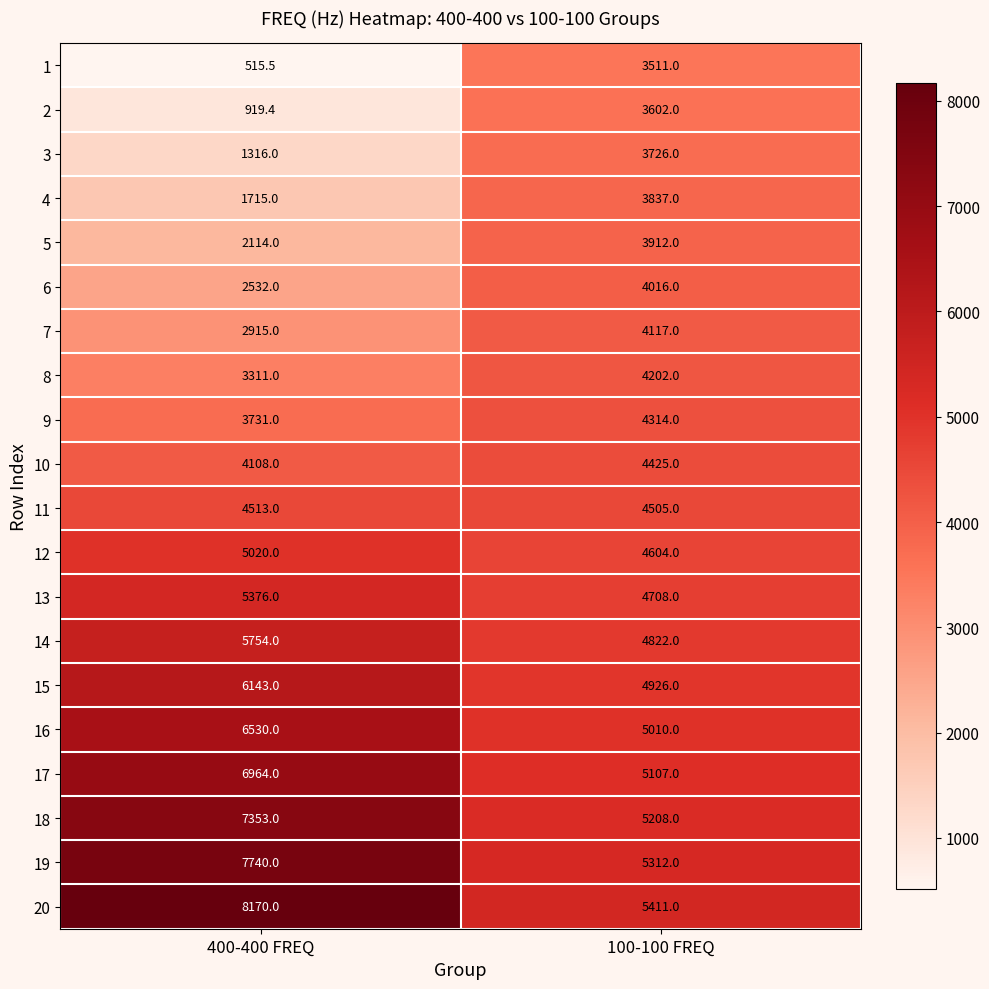

Which series has the largest range (max minus min)?

1